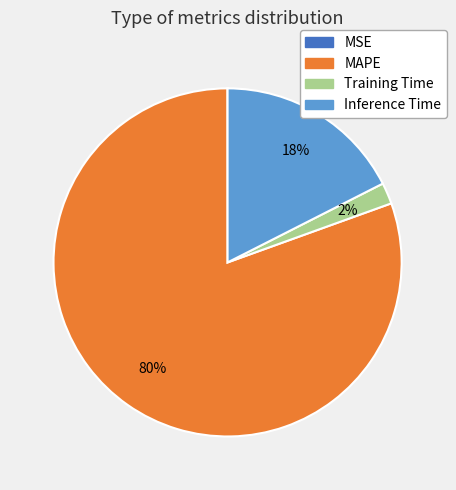

Which category has the biggest portion of the pie?

MAPE